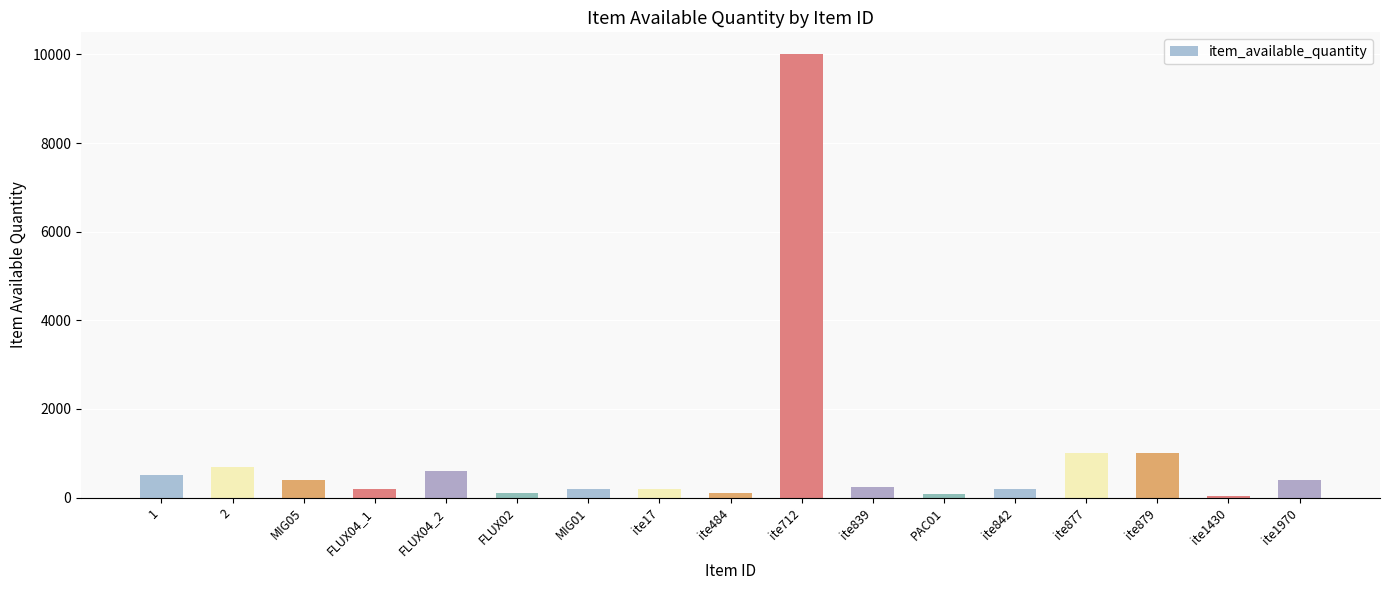

What is the sum of all values?

15957